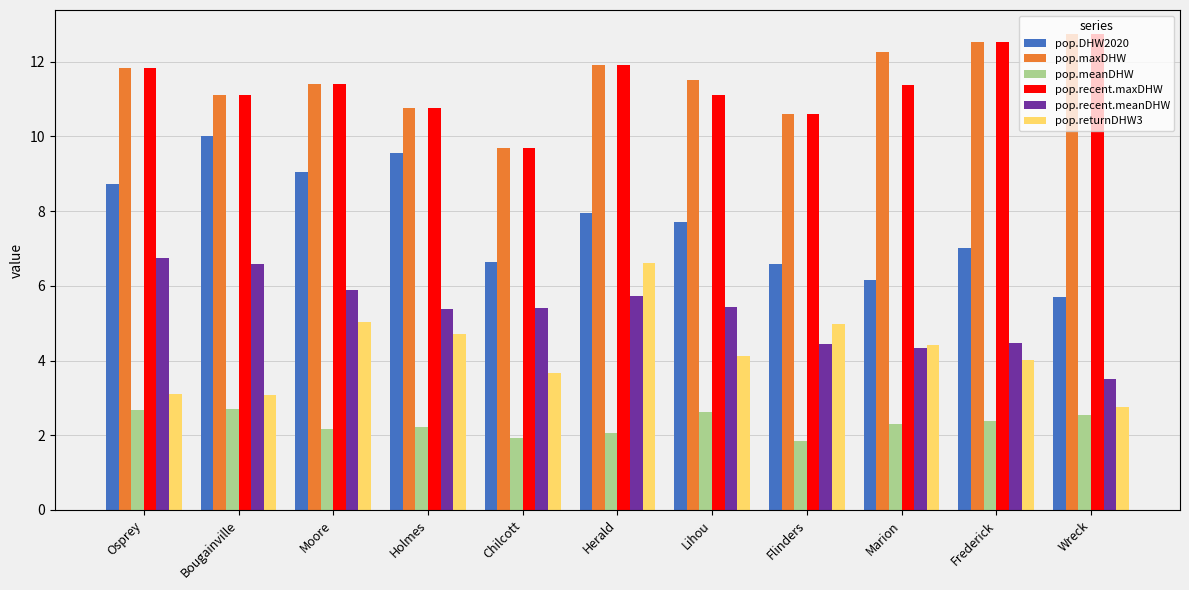

Read the pop.meanDHW value at Chilcott.

1.9